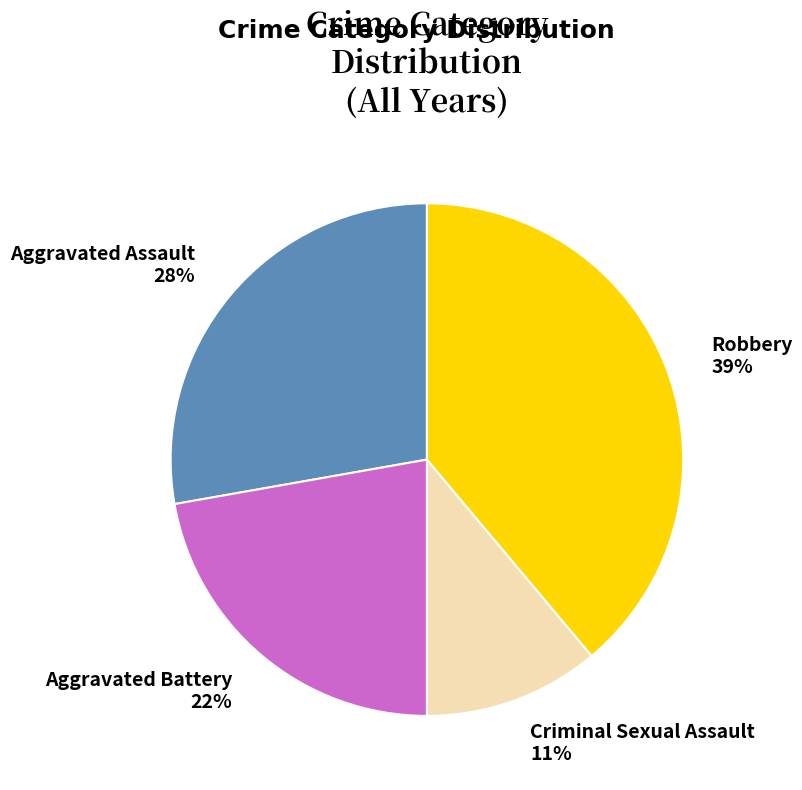

True or false: Robbery accounts for 31% of the total.

False